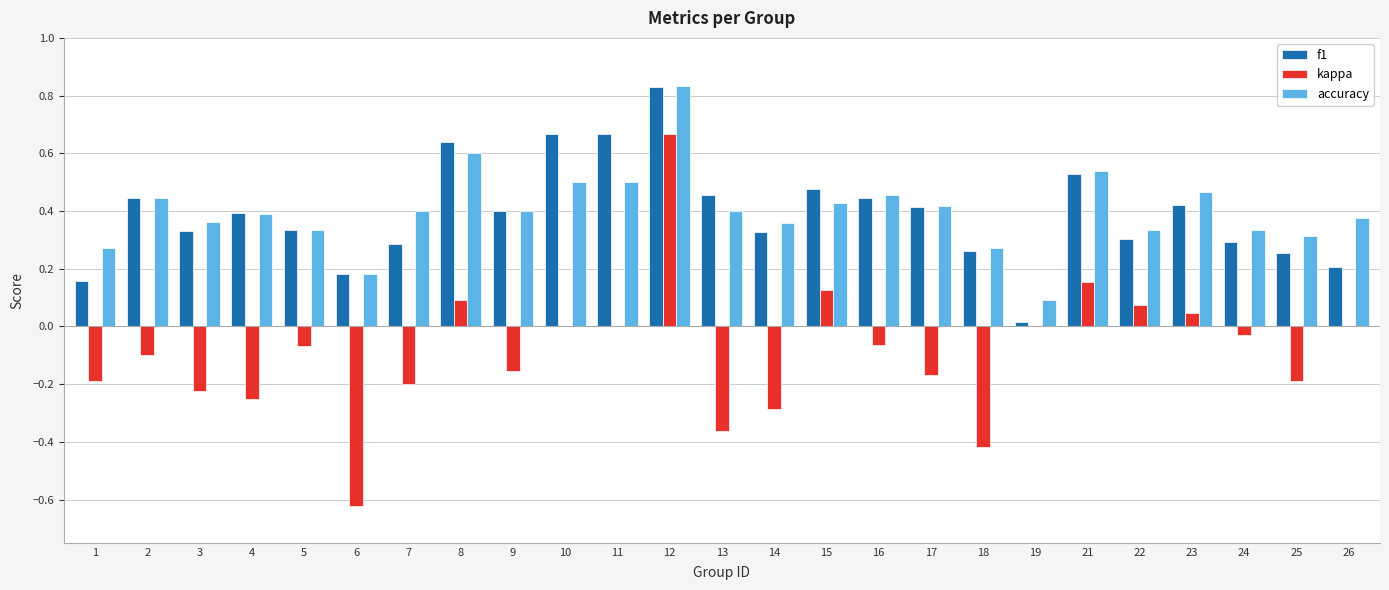

Which series changed the most between 12 and 23?

kappa